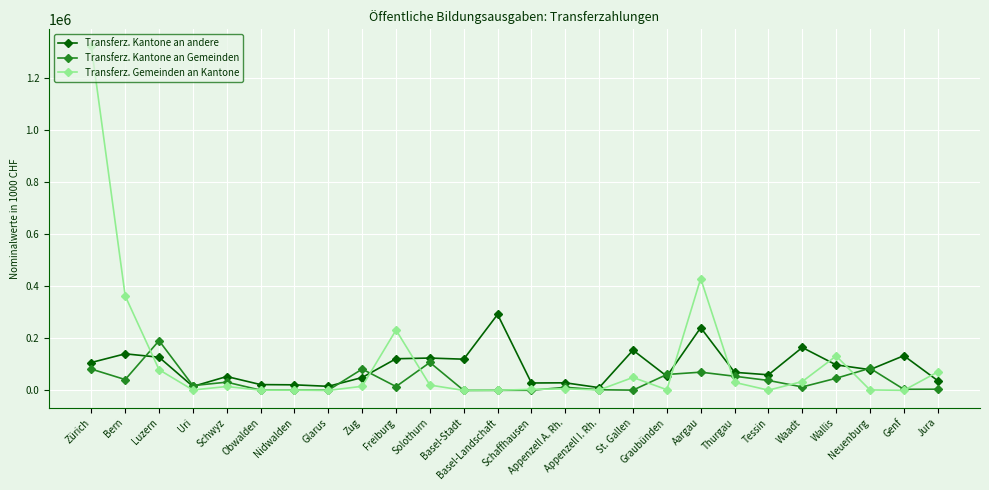

Where is the first local minimum for Transferz. Kantone an Gemeinden?

Bern